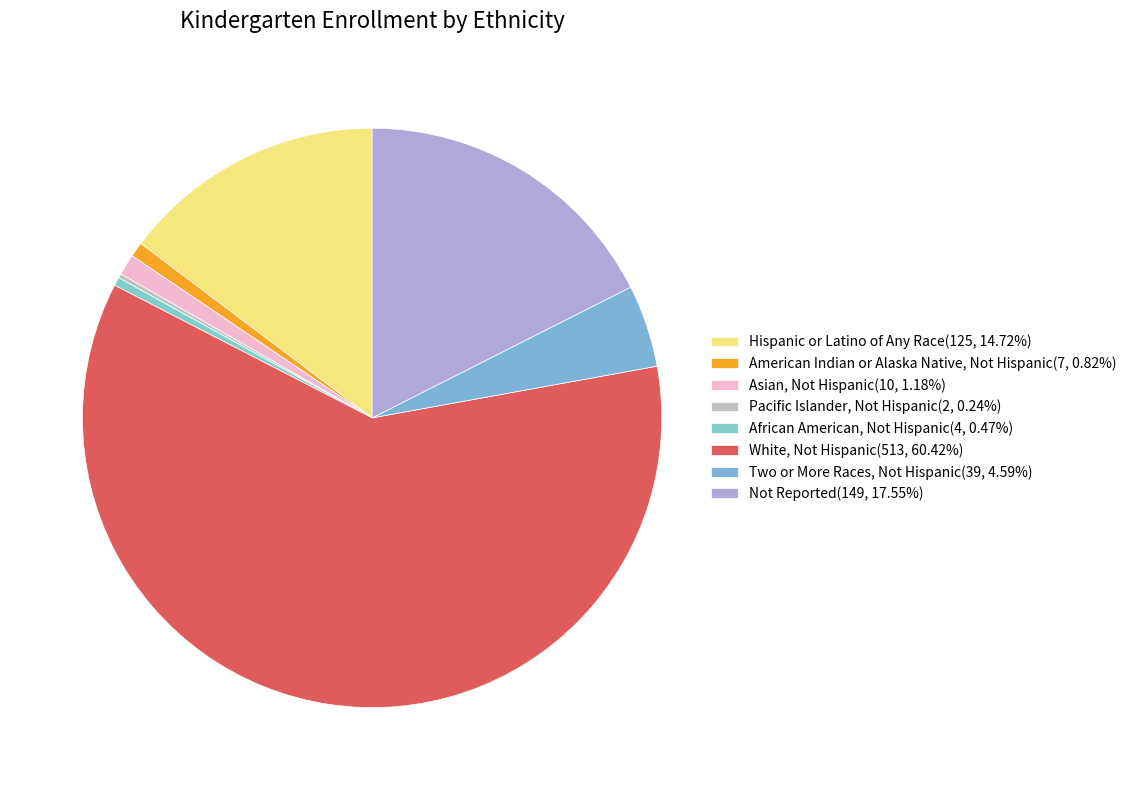

Which slice is the largest?

White, Not Hispanic